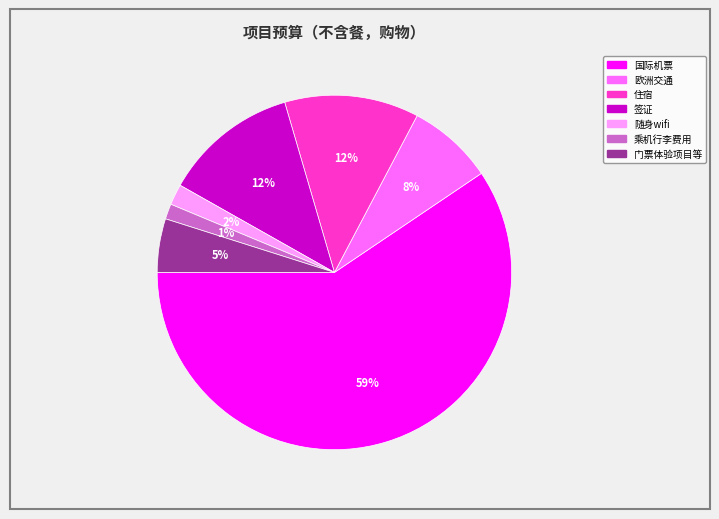

To the nearest percent, what is the average slice percentage?

14%